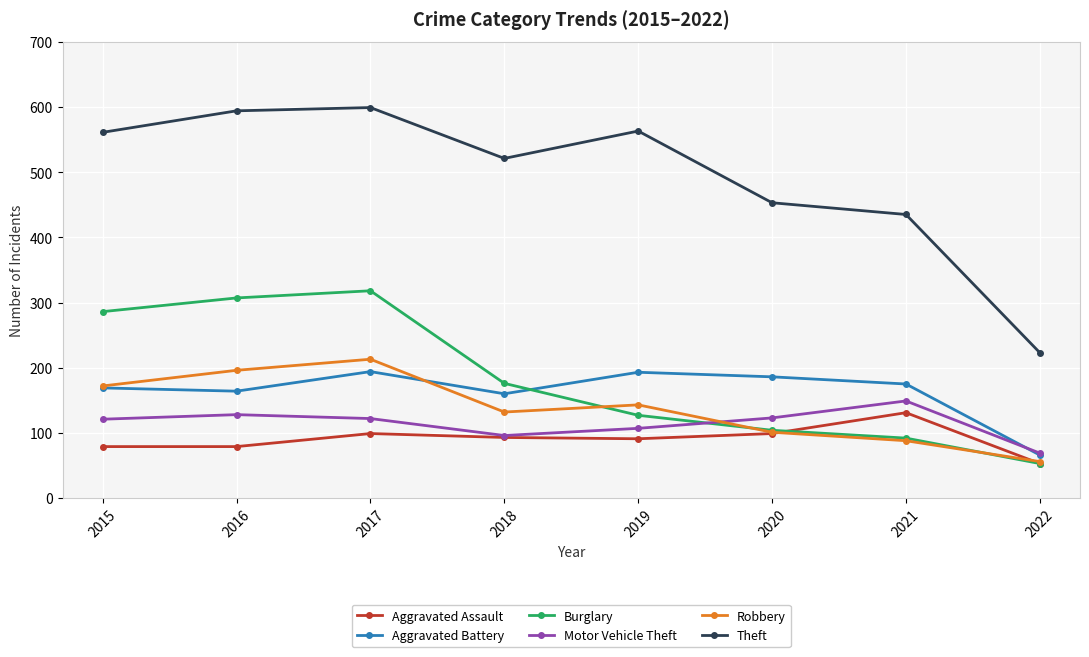

Which series has the largest range (max minus min)?

Theft